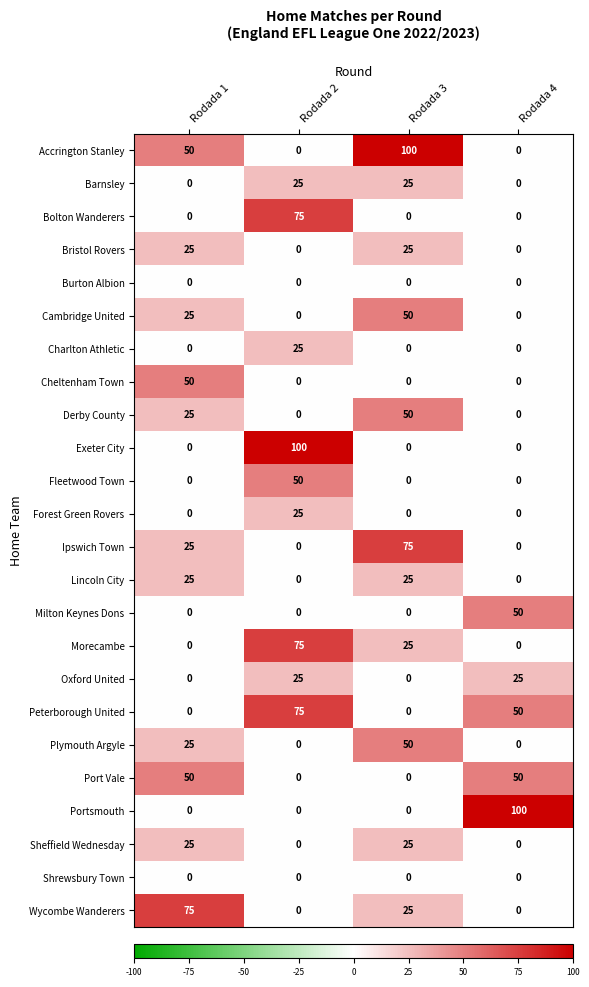

At how many categories does at least one series exceed 53?

4